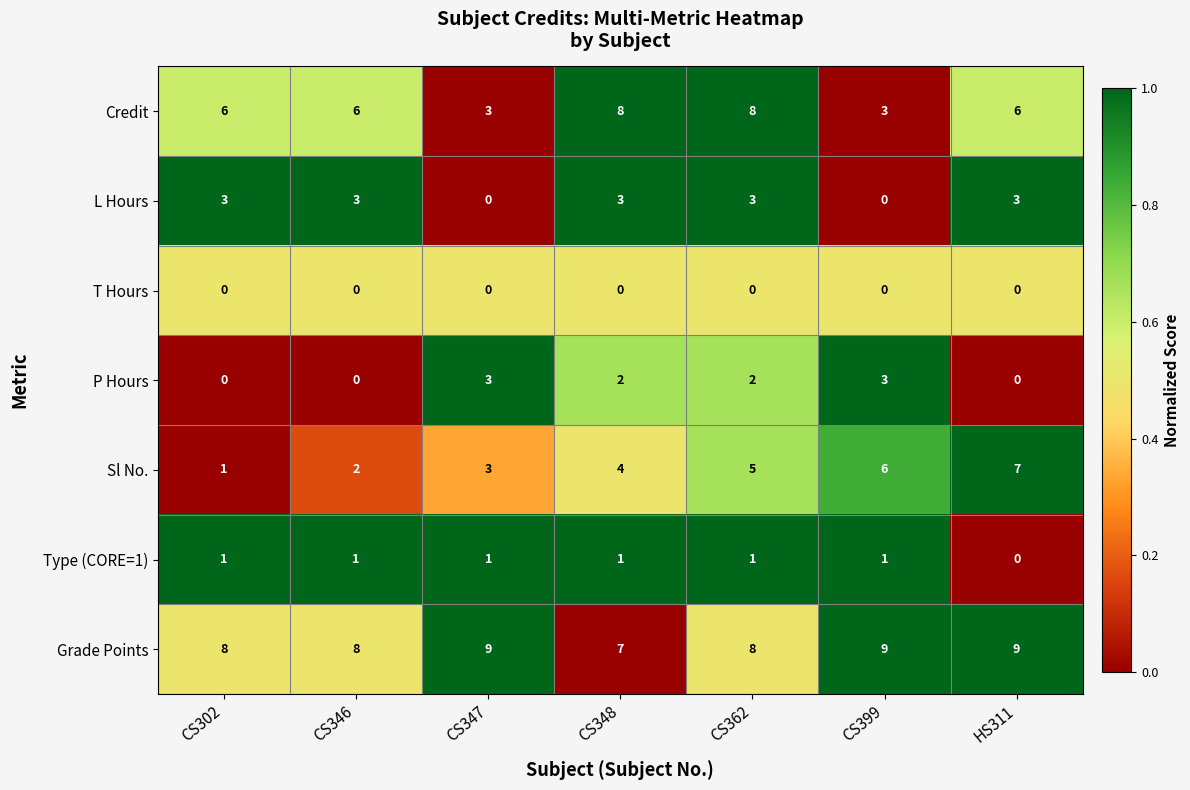

List the labels in order of Sl No. value, smallest first.

CS302, CS346, CS347, CS348, CS362, CS399, HS311